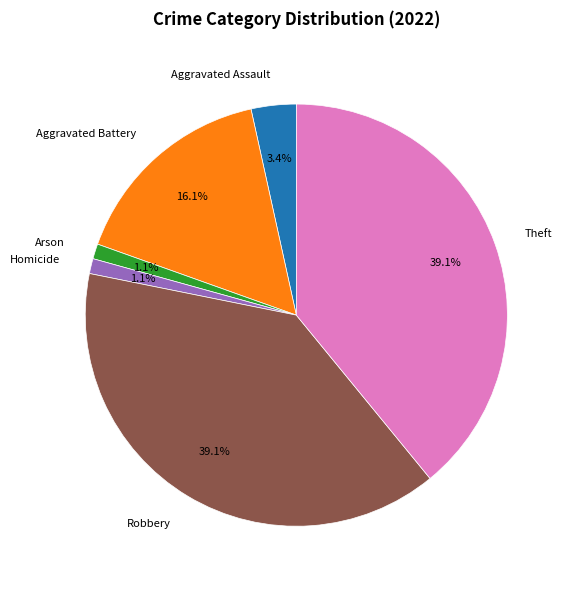

Count the number of slices in the pie.

6